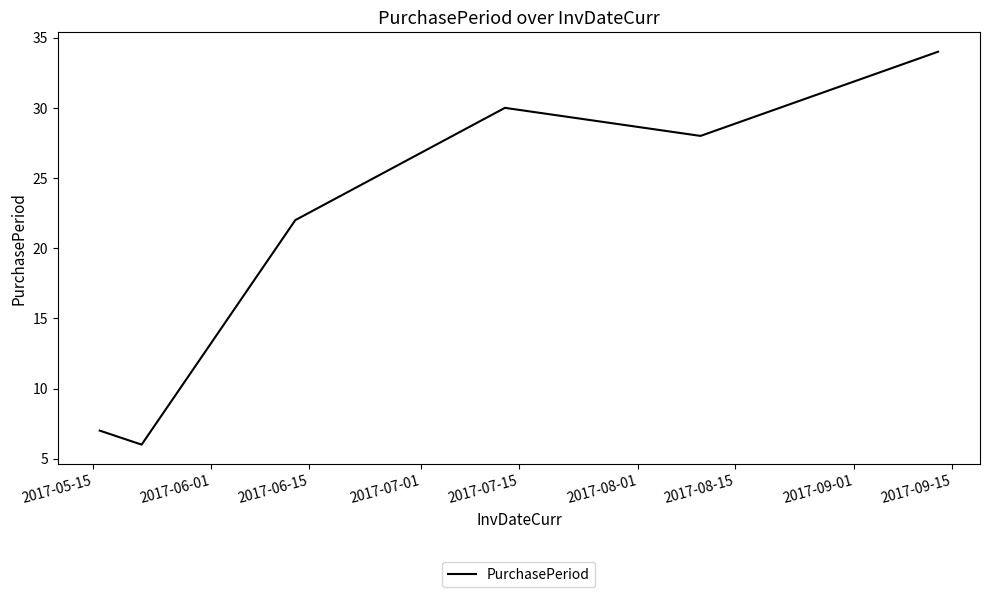

What is the average value?

21